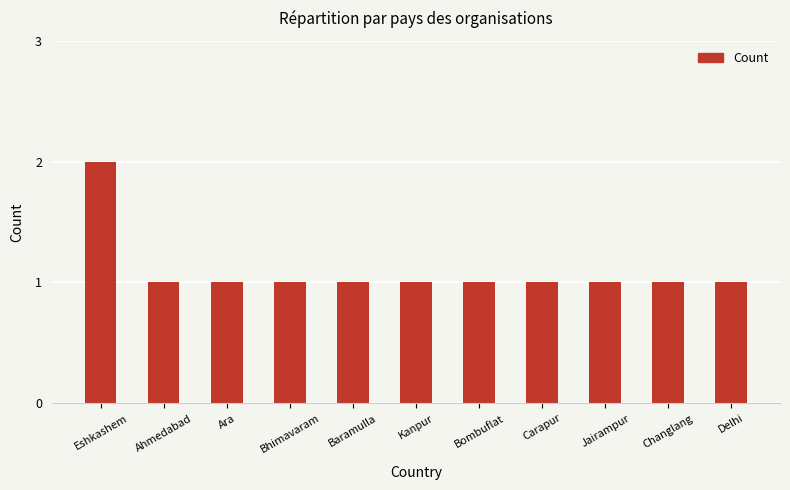

Reading right to left, extract all data points from this chart.

Delhi=1	Changlang=1	Jairampur=1	Carapur=1	Bombuflat=1	Kanpur=1	Baramulla=1	Bhimavaram=1	Ara=1	Ahmedabad=1	Eshkashem=2